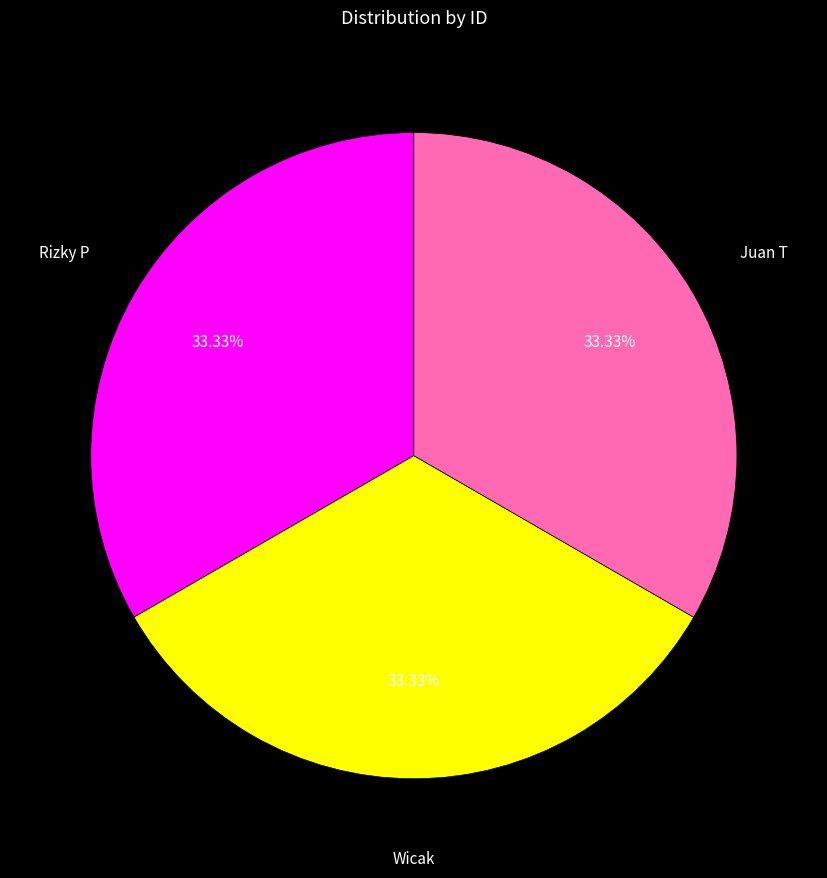

Combined, what portion of the pie is Wicak and Juan T?

66.7%